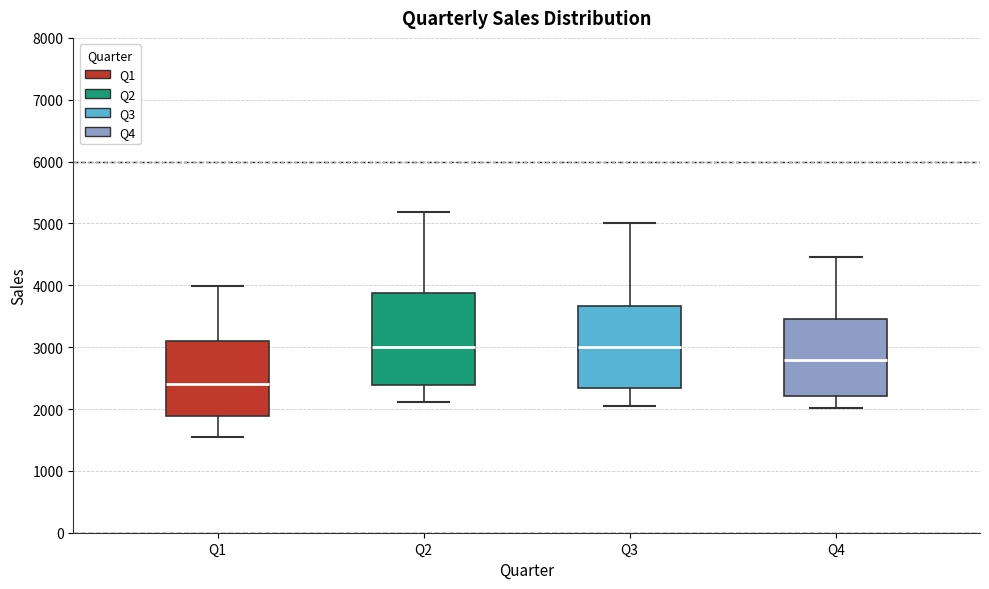

Reading left to right, transcribe this box plot: for each box, give where its median line is, the range the box spans, and where its two whiskers end, as read against the y-axis. The values are not printed on the chart, so give them approximately, as read against the axis.

Q1: median 2400, box 1900 to 3100, whiskers 1500 to 4000
Q2: median 3000, box 2400 to 3900, whiskers 2100 to 5200
Q3: median 3000, box 2300 to 3700, whiskers 2000 to 5000
Q4: median 2800, box 2200 to 3500, whiskers 2000 to 4500